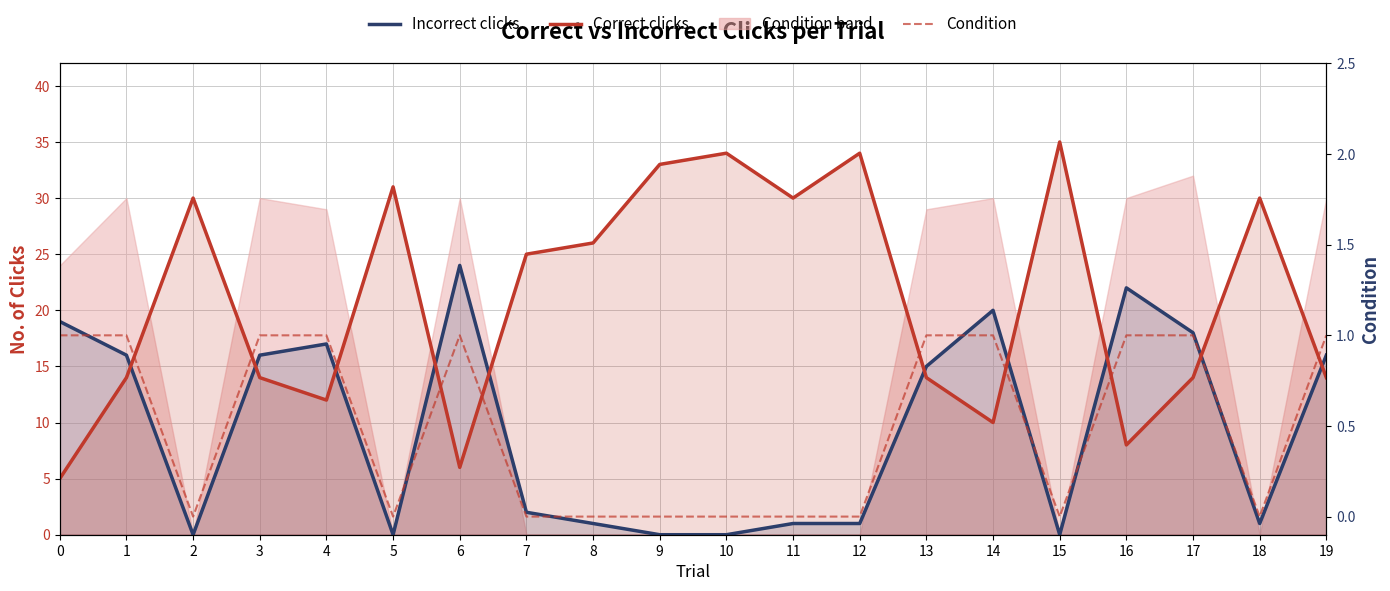

How many lines are shown in the chart?

3